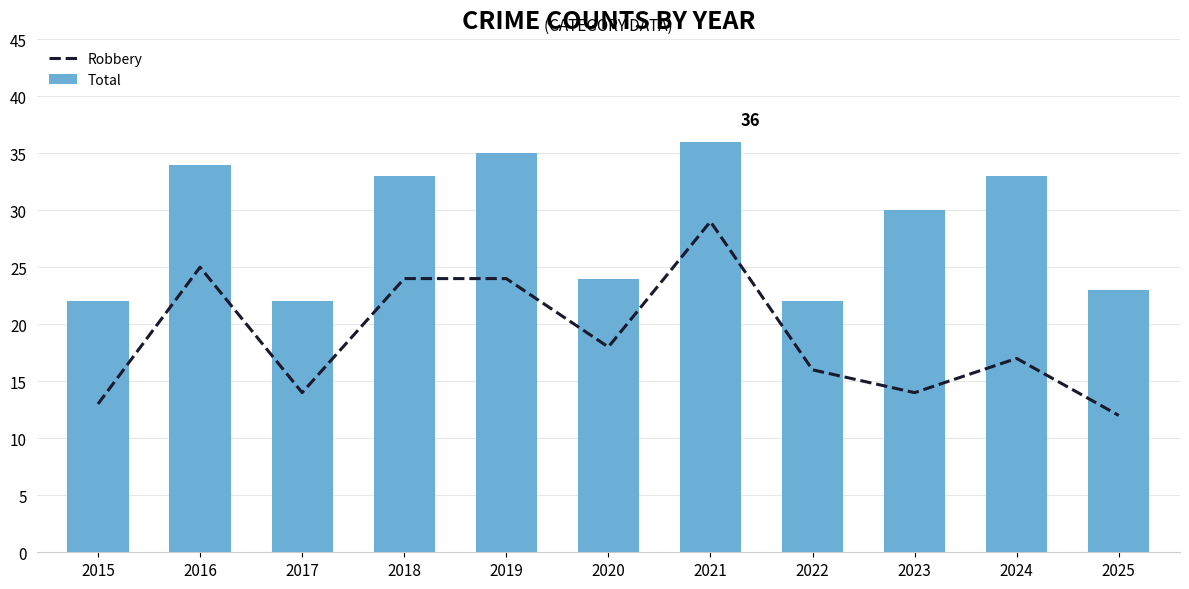

Rank the series by their average value, from lowest to highest.

Robbery, Total